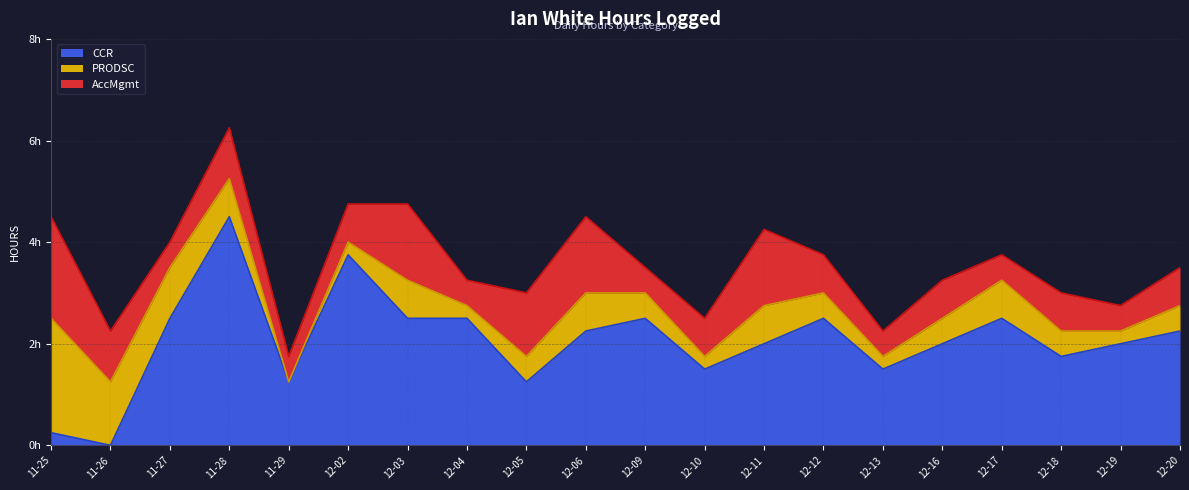

List the series in order of their overall mean, highest first.

CCR, AccMgmt, PRODSC